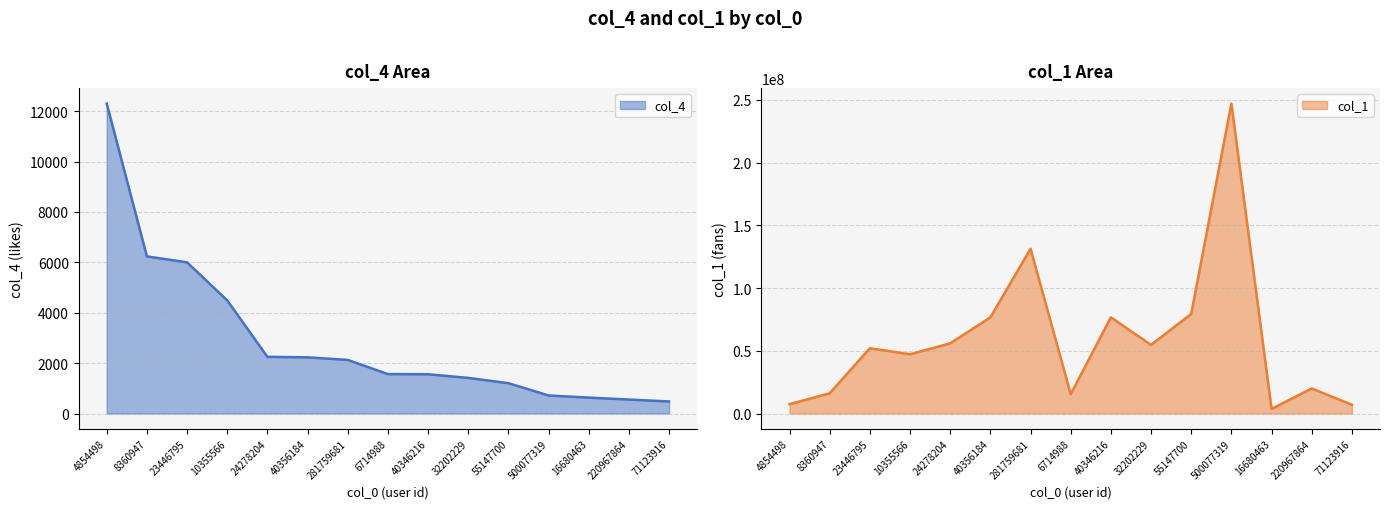

Count the number of data series in this chart.

2